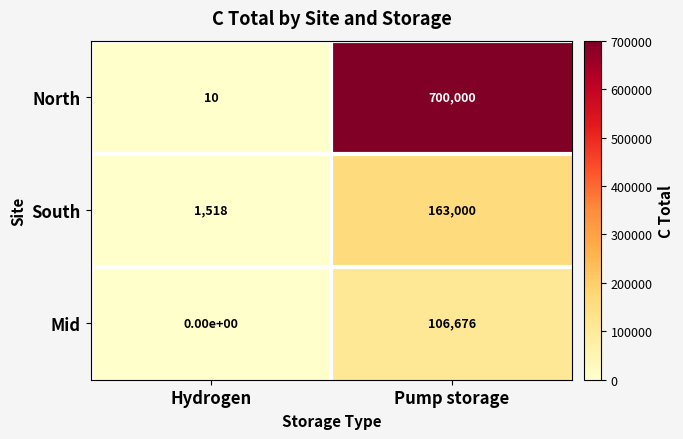

Read the South value at Pump storage, to the nearest 100.

163000